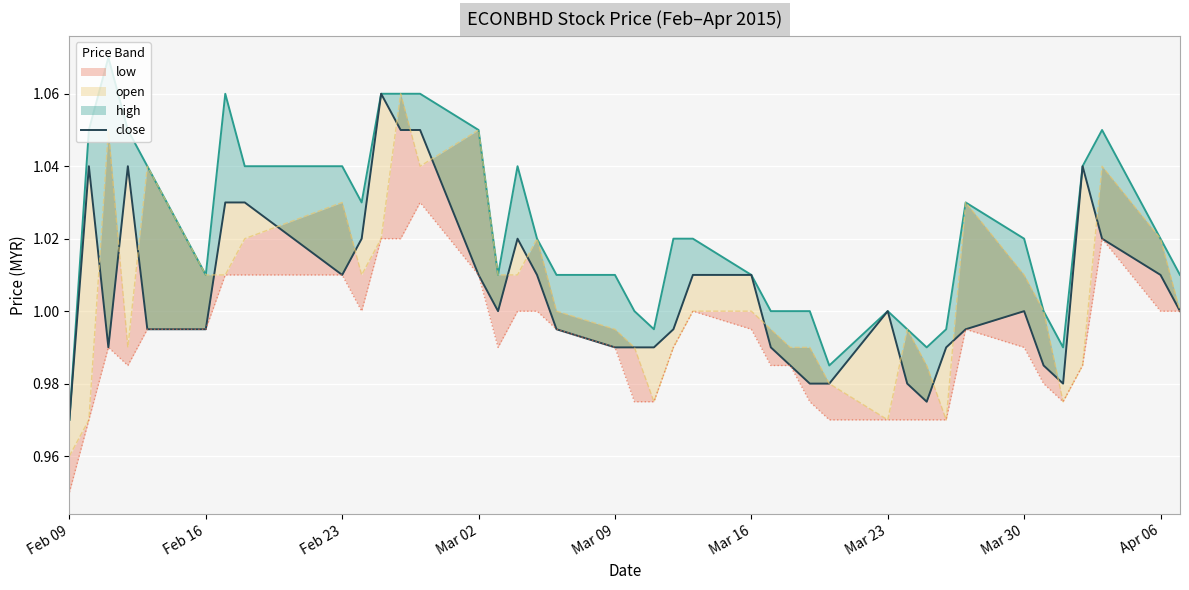

What is the sum of all values?

40.2